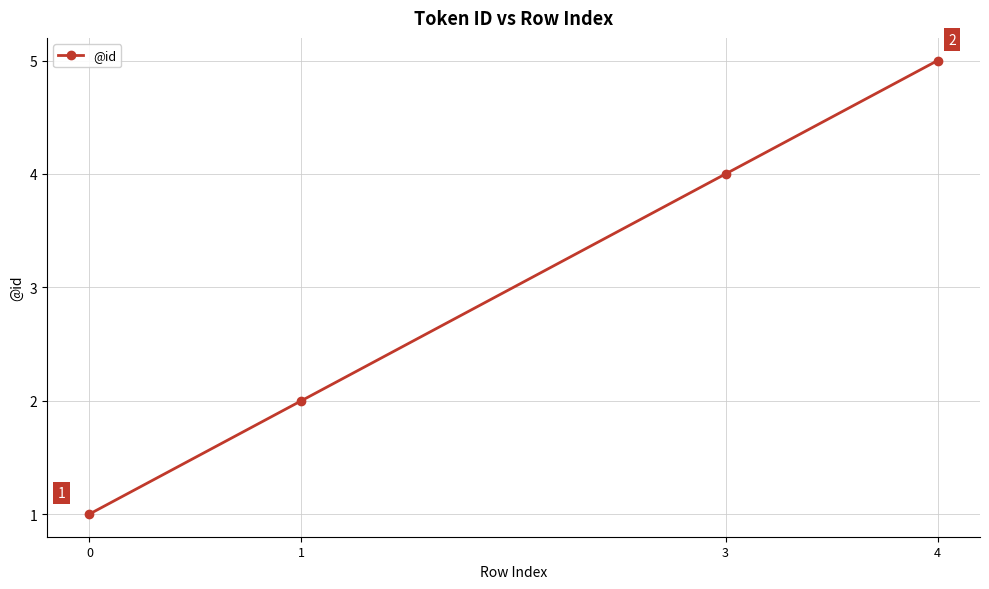

Is it true that the value at 3 is 5?

False